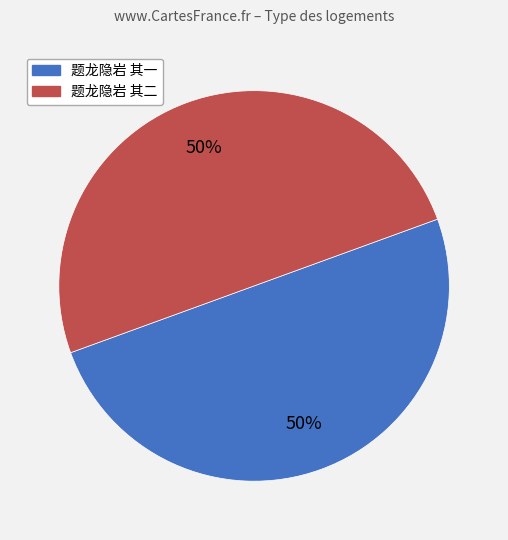

To the nearest percent, what percentage of the pie is 题龙隐岩 其二?

50%